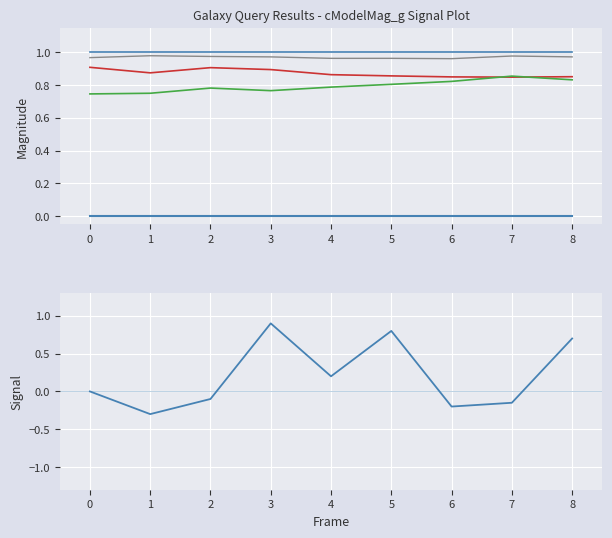

How many data points does each series have?

9